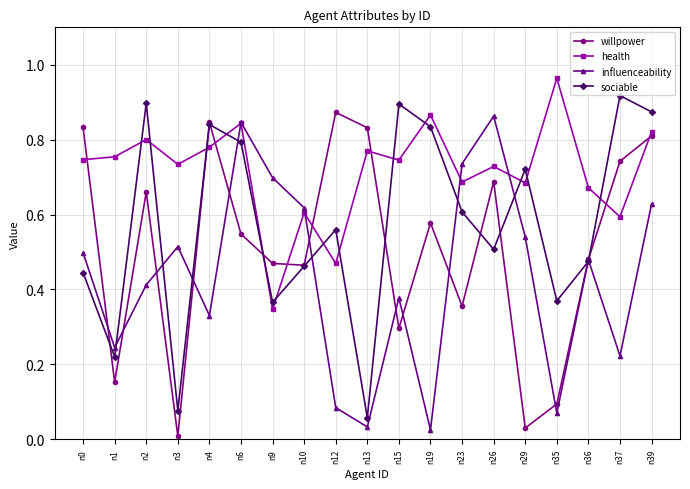

Rank the series by their maximum value, from lowest to highest.

influenceability, willpower, sociable, health